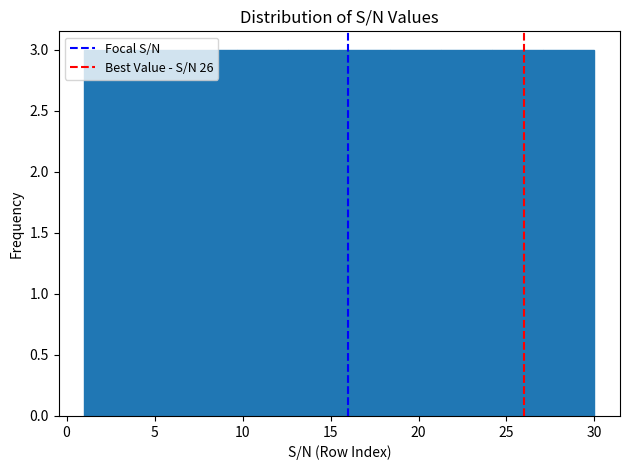

Reading left to right, list every bar in this chart as the range it spans on the x-axis followed by its height. Neither the bar edges nor the heights are printed on the chart, so give them approximately, as read against the axes.

1.0 to 3.9: 3
3.9 to 6.8: 3
6.8 to 9.7: 3
9.7 to 12.6: 3
12.6 to 15.5: 3
15.5 to 18.4: 3
18.4 to 21.3: 3
21.3 to 24.2: 3
24.2 to 27.1: 3
27.1 to 30.0: 3